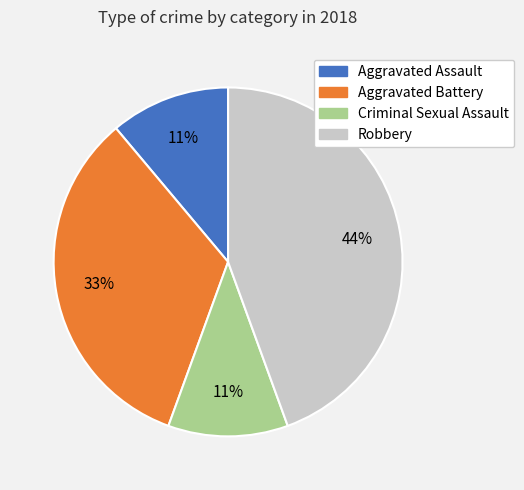

How many segments does this pie chart have?

4